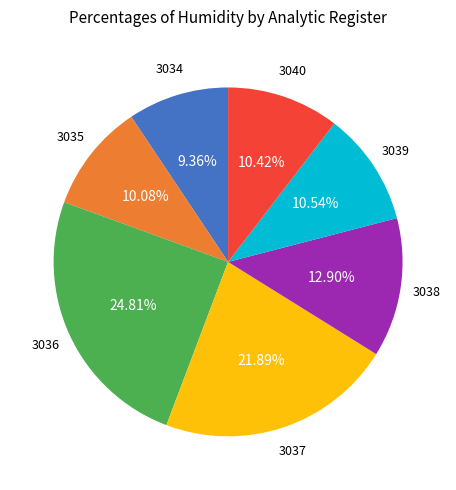

The 3034 slice represents 20% of the pie. True or false?

False